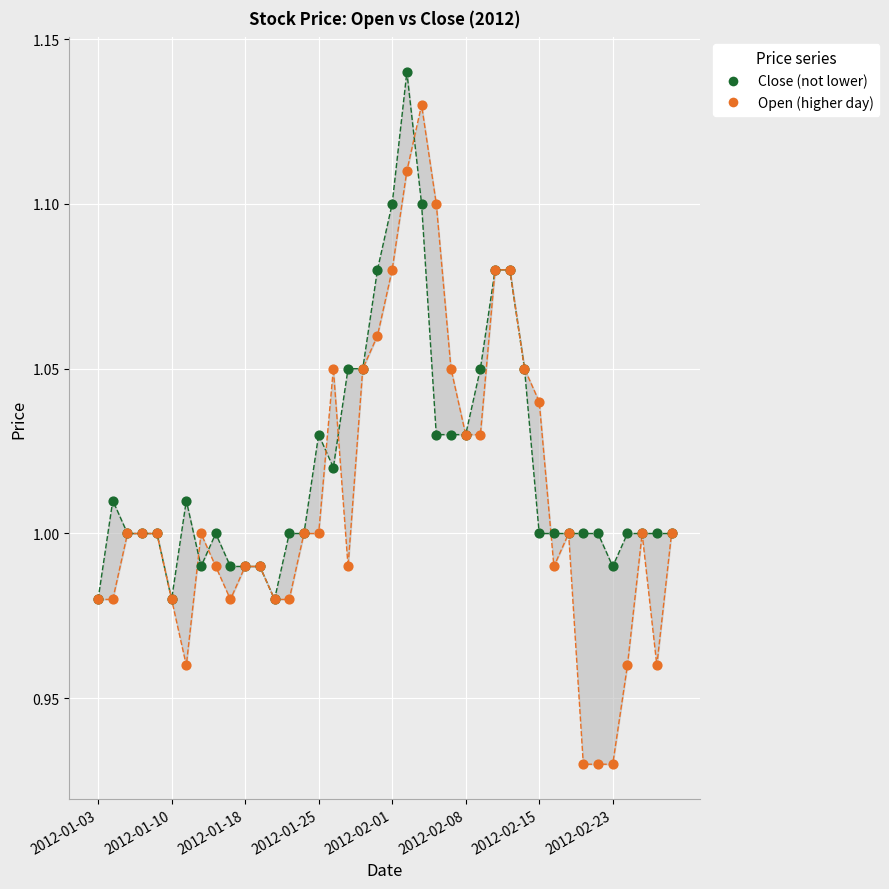

What is the total value across all series at 22?

2.2